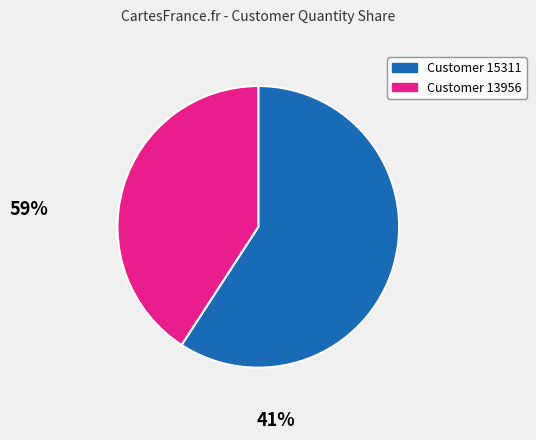

How many segments does this pie chart have?

2